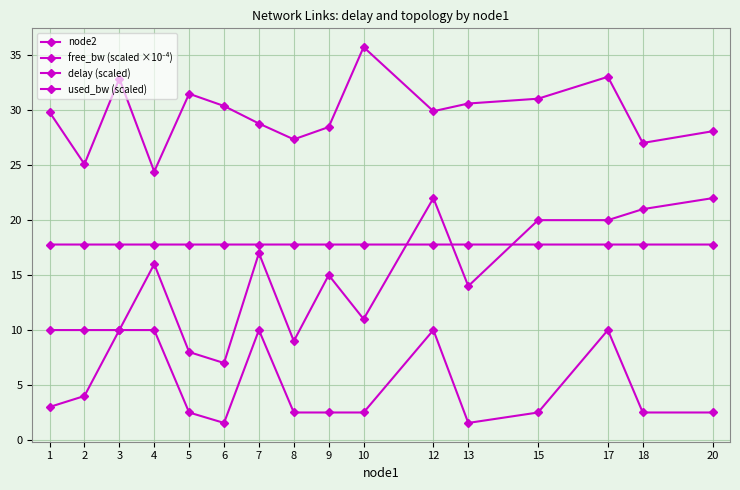

The value of delay (scaled) at 5 is 12.8. True or false?

False